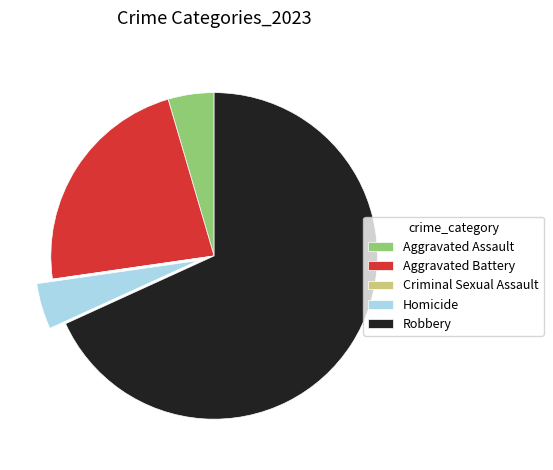

Approximately how many times larger is the value at Robbery compared to Homicide?

15.0